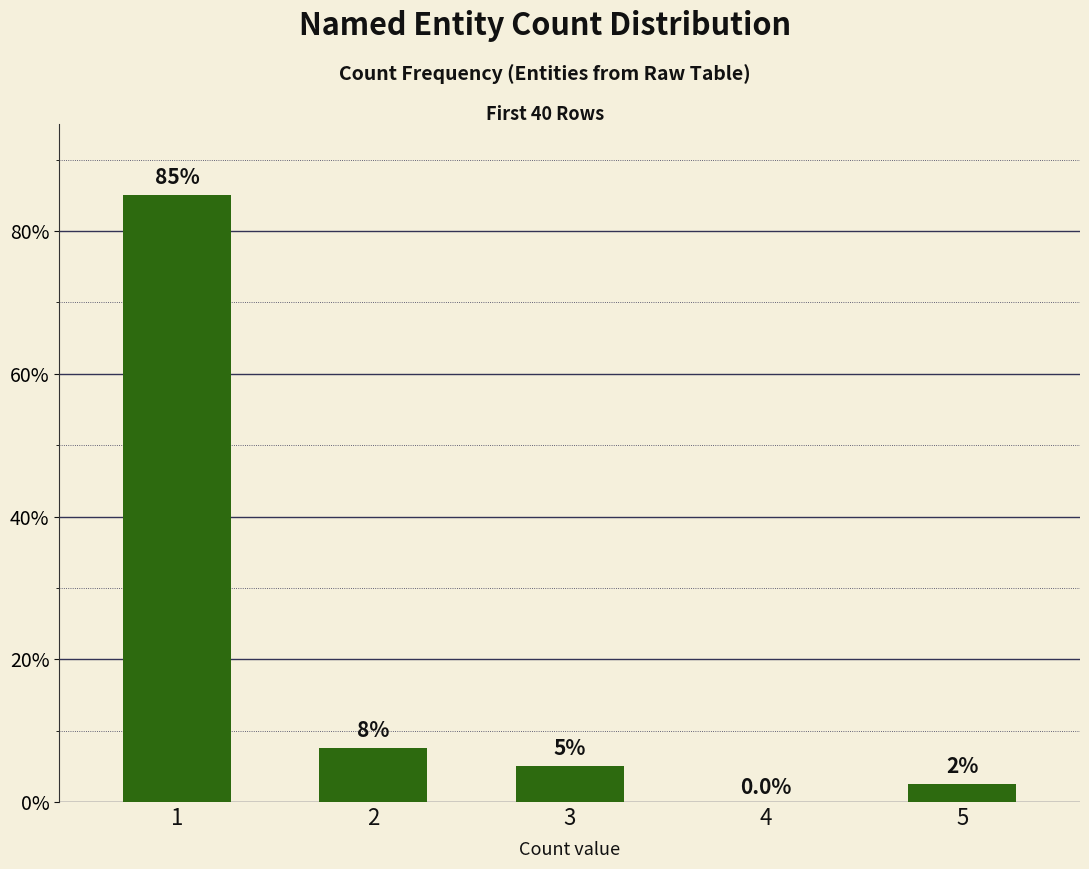

Is it true that the value at 3 is 5.0?

True